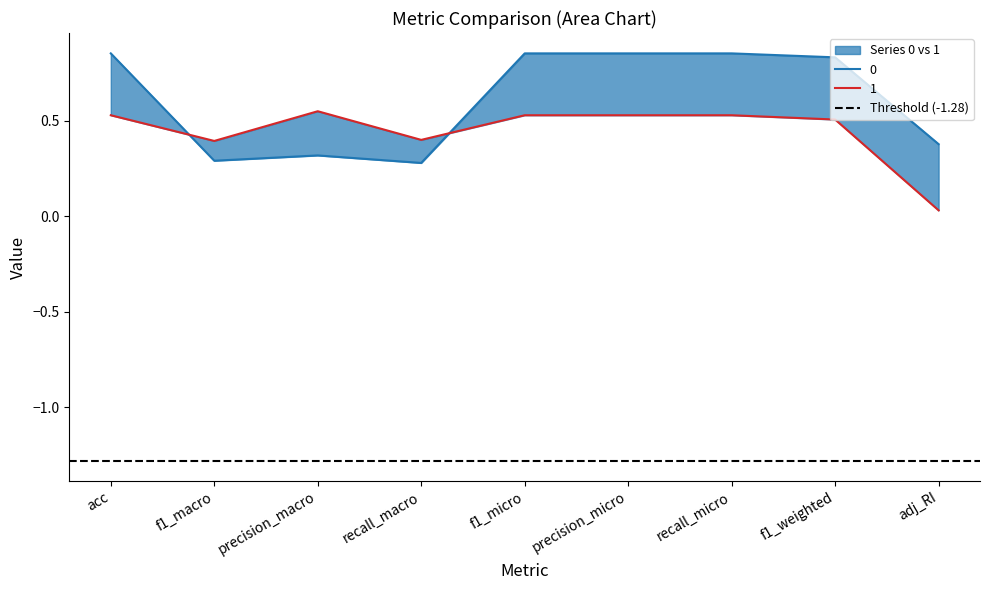

Reading left to right, list all the values displayed in this chart.

0: acc=0.9	f1_macro=0.3	precision_macro=0.3	recall_macro=0.3	f1_micro=0.9	precision_micro=0.9	recall_micro=0.9	f1_weighted=0.8	adj_RI=0.4
1: acc=0.5	f1_macro=0.4	precision_macro=0.5	recall_macro=0.4	f1_micro=0.5	precision_micro=0.5	recall_micro=0.5	f1_weighted=0.5	adj_RI=0.0